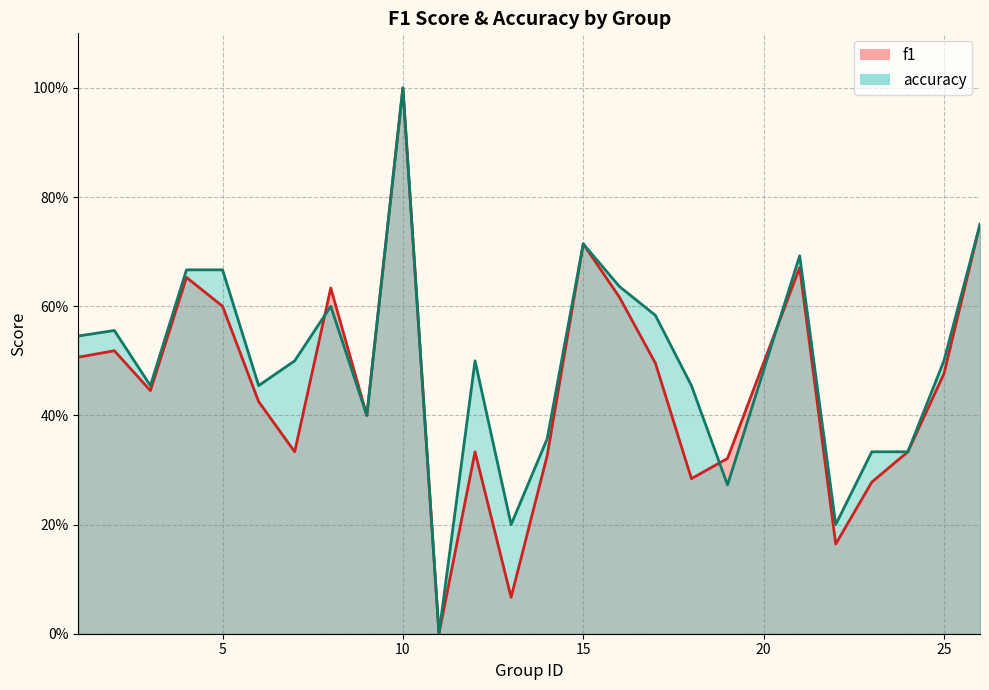

Rank the series by their average value, from lowest to highest.

f1, accuracy